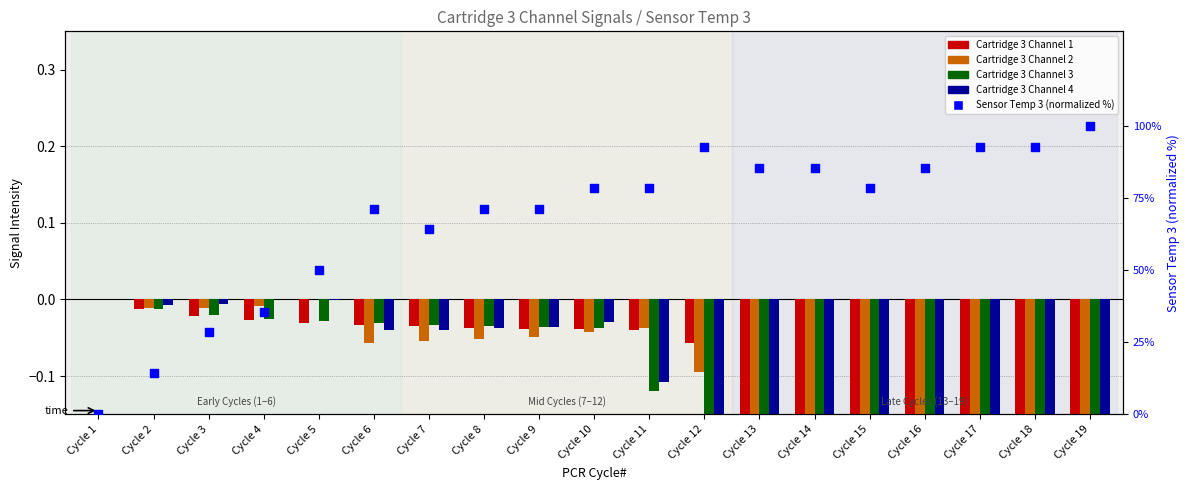

At how many categories does at least one series exceed 77?

10